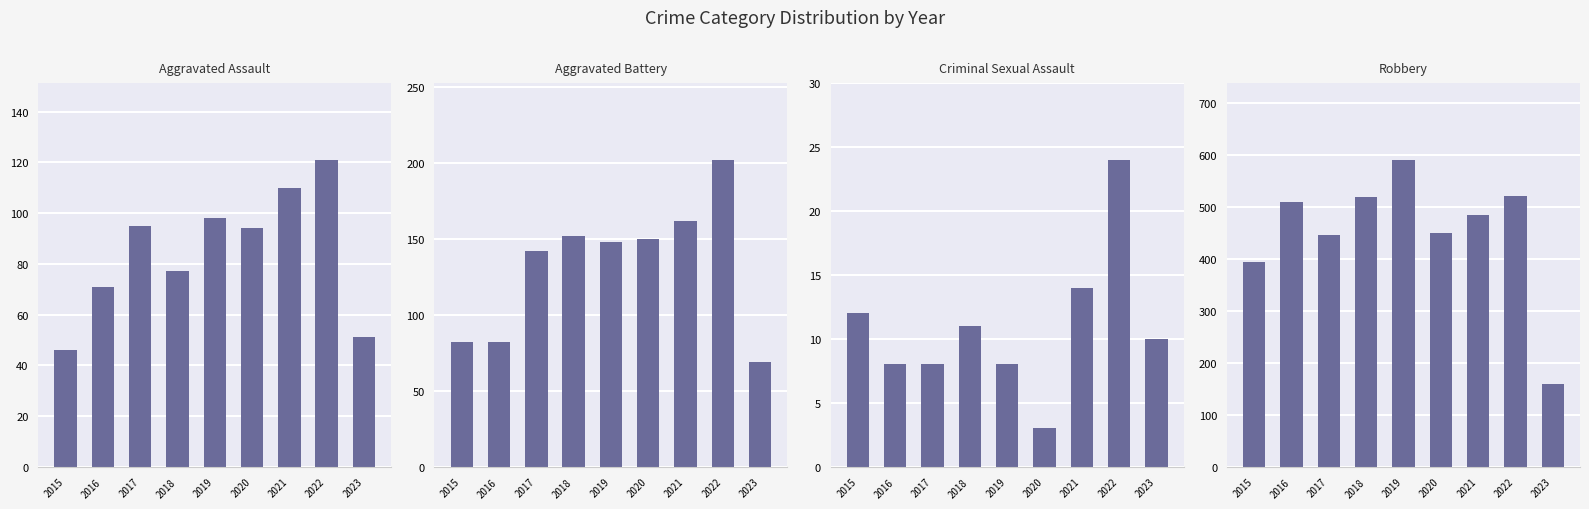

Which category has the lowest value across all series?

2020